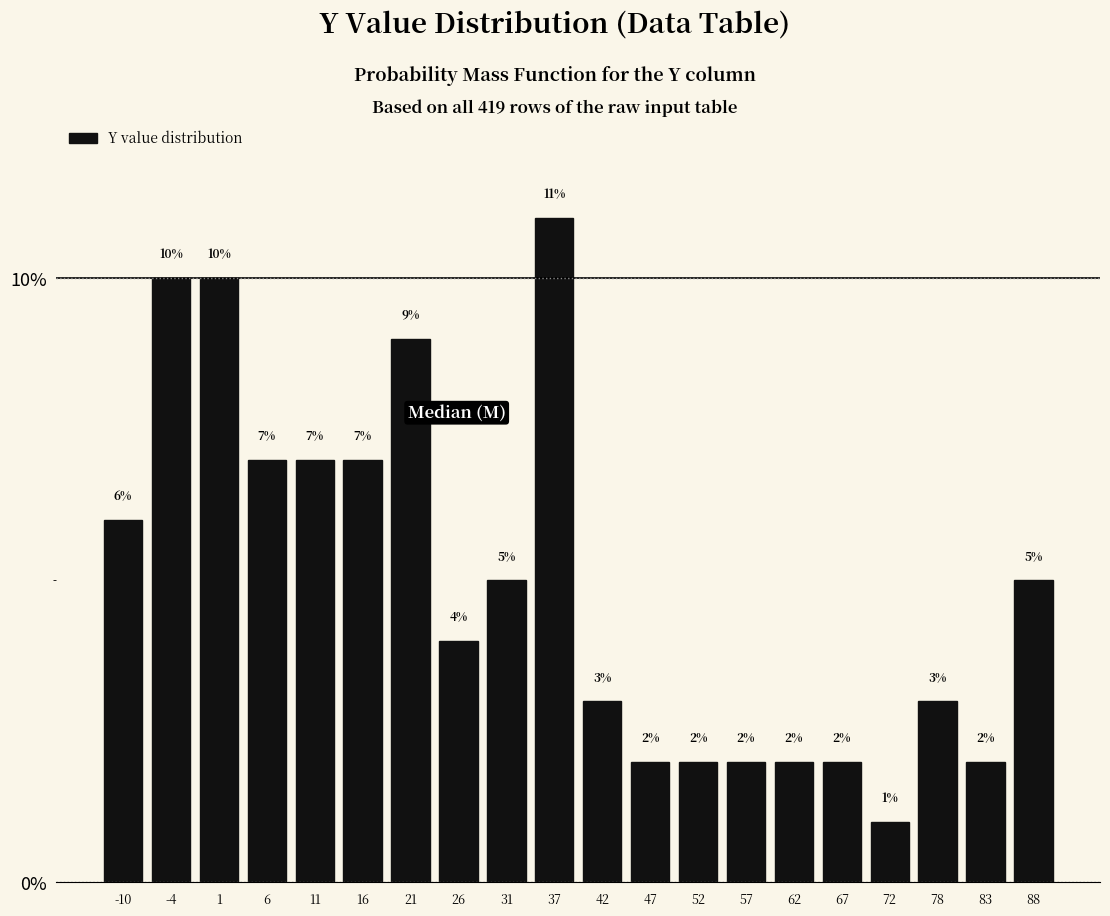

Reading left to right, list every bar in this chart as the range it spans on the x-axis followed by its height. The bar edges are not printed on the chart, so give them approximately, as read against the axis.

-12 to -7: 6
-7 to -2: 10
-2 to 3: 10
3 to 8: 7
8 to 14: 7
14 to 19: 7
19 to 24: 9
24 to 29: 4
29 to 34: 5
34 to 39: 11
39 to 44: 3
44 to 49: 2
49 to 55: 2
55 to 60: 2
60 to 65: 2
65 to 70: 2
70 to 75: 1
75 to 80: 3
80 to 85: 2
85 to 90: 5